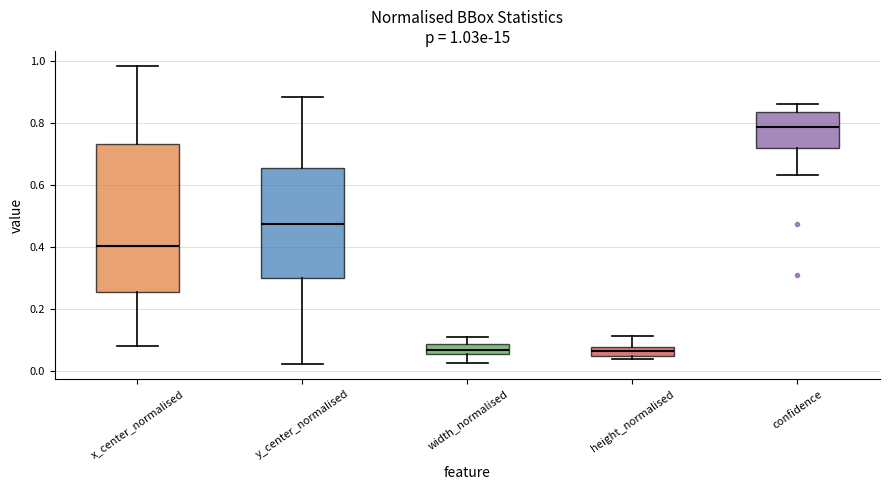

Comparing the boxes themselves (not the whiskers), which one is the tallest?

x_center_normalised